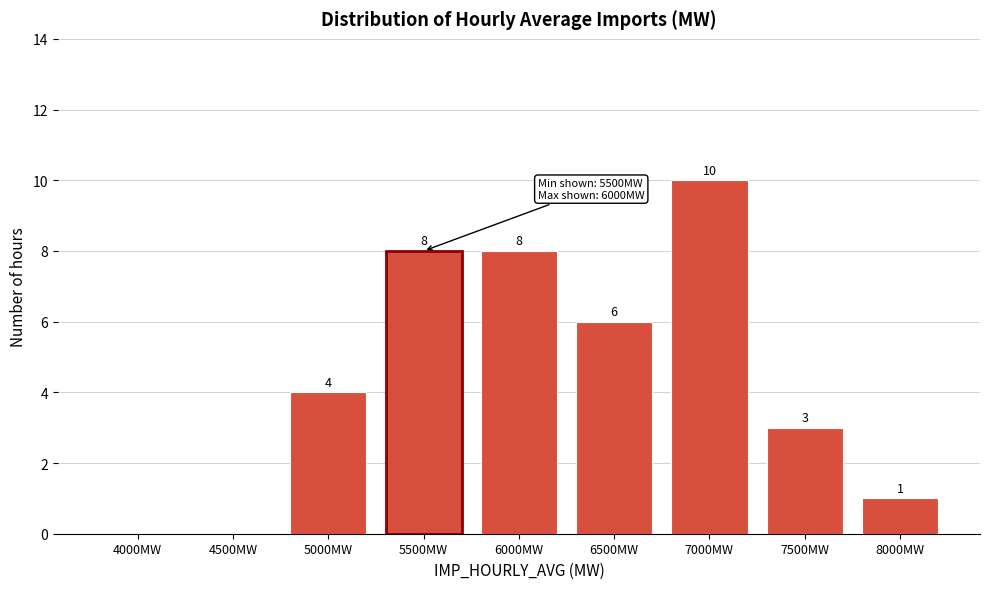

Reading left to right, what are all the values shown in this chart?

4000MW=0	4500MW=0	5000MW=4	5500MW=8	6000MW=8	6500MW=6	7000MW=10	7500MW=3	8000MW=1